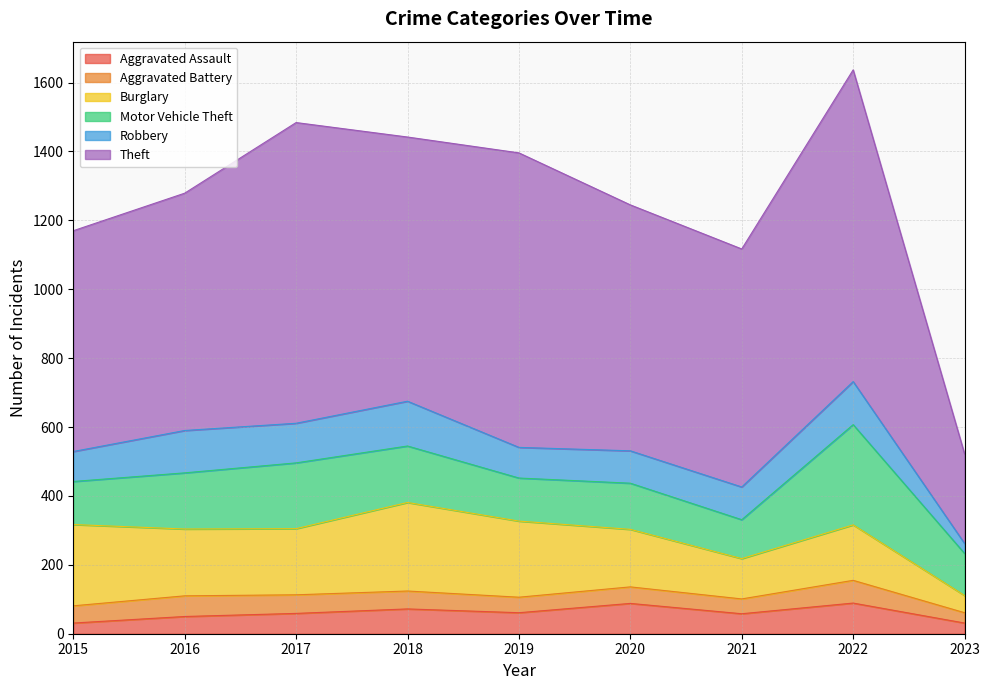

What is the minimum value for Theft?

260